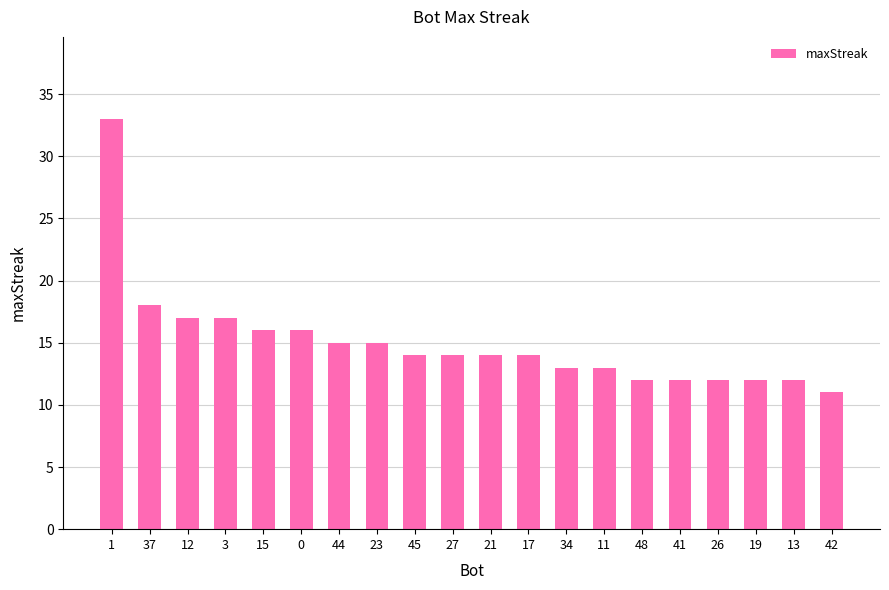

The chart shows a value of 16 at 15. True or false?

True